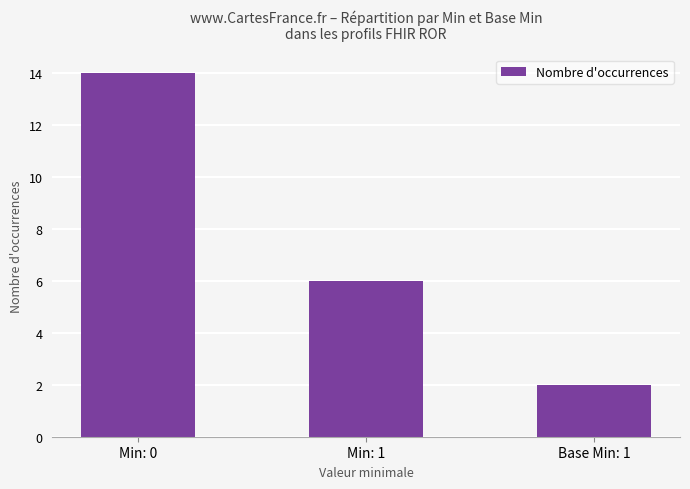

Read the value at Min: 1, to the nearest 10.

10